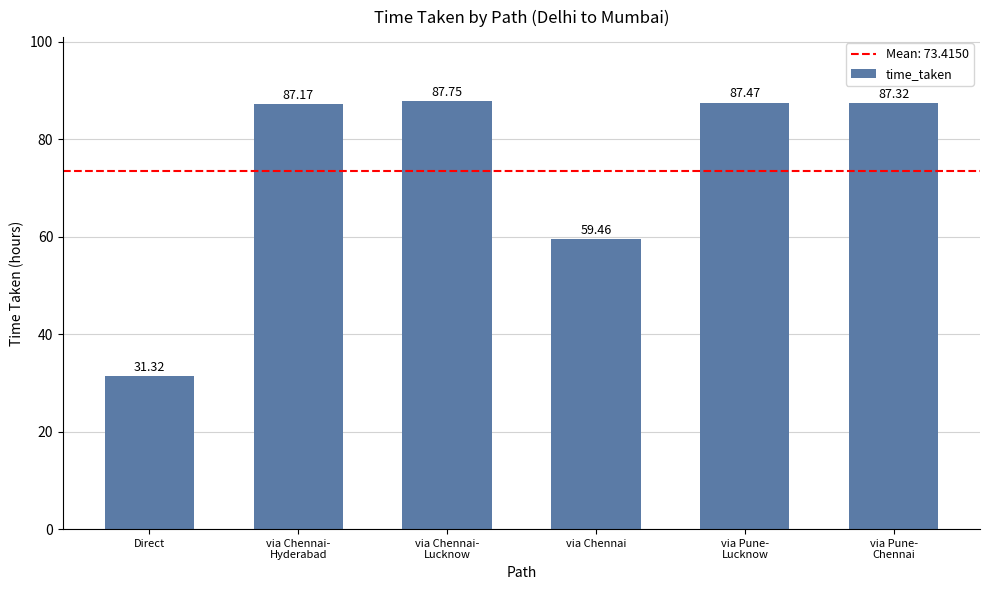

Between via Chennai and Direct, which is larger?

via Chennai